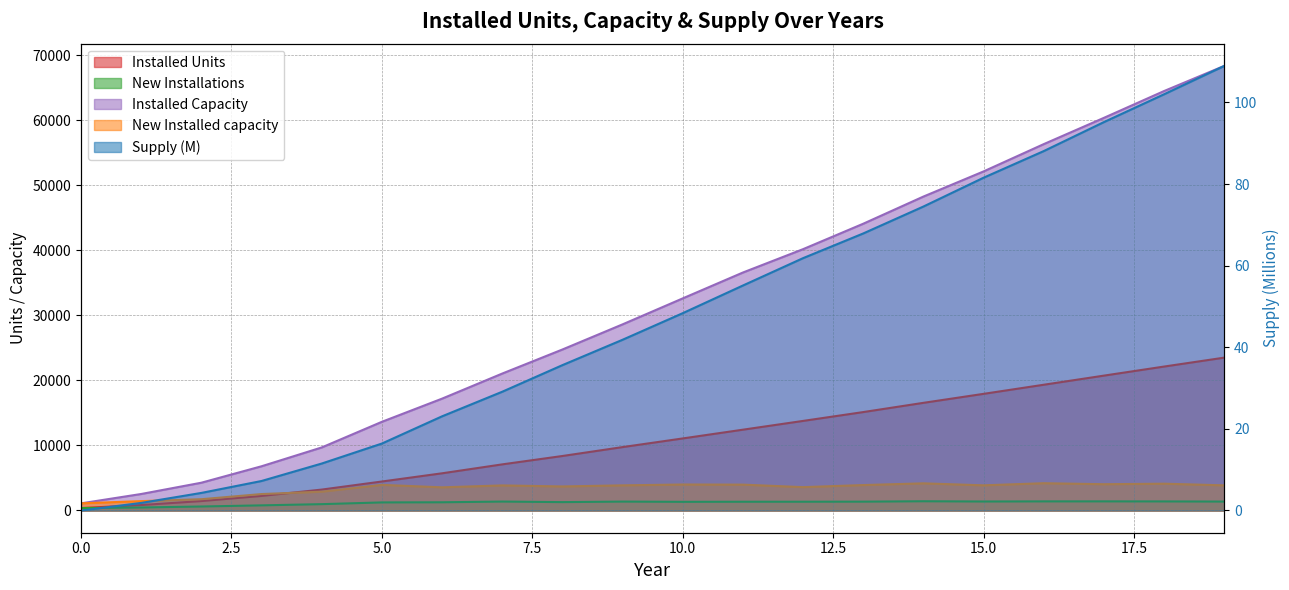

Is the value of Installed Units at 8 greater than the value of Supply at 13?

Yes